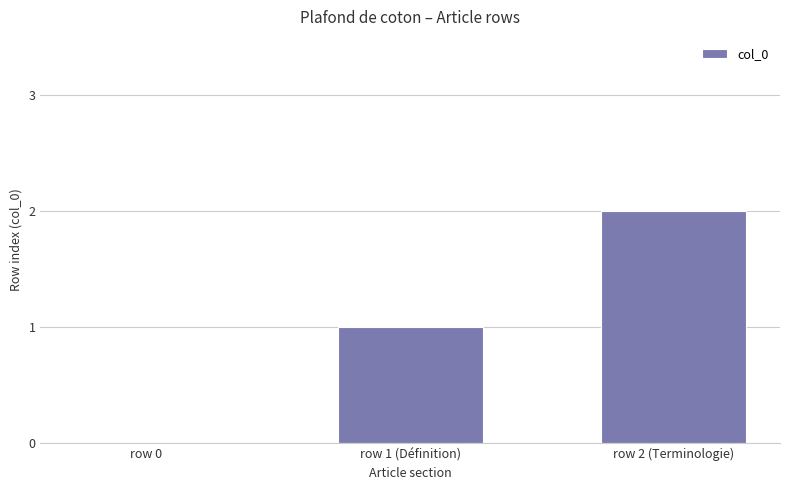

Is it true that the value at row 1 (Définition) is 2?

False